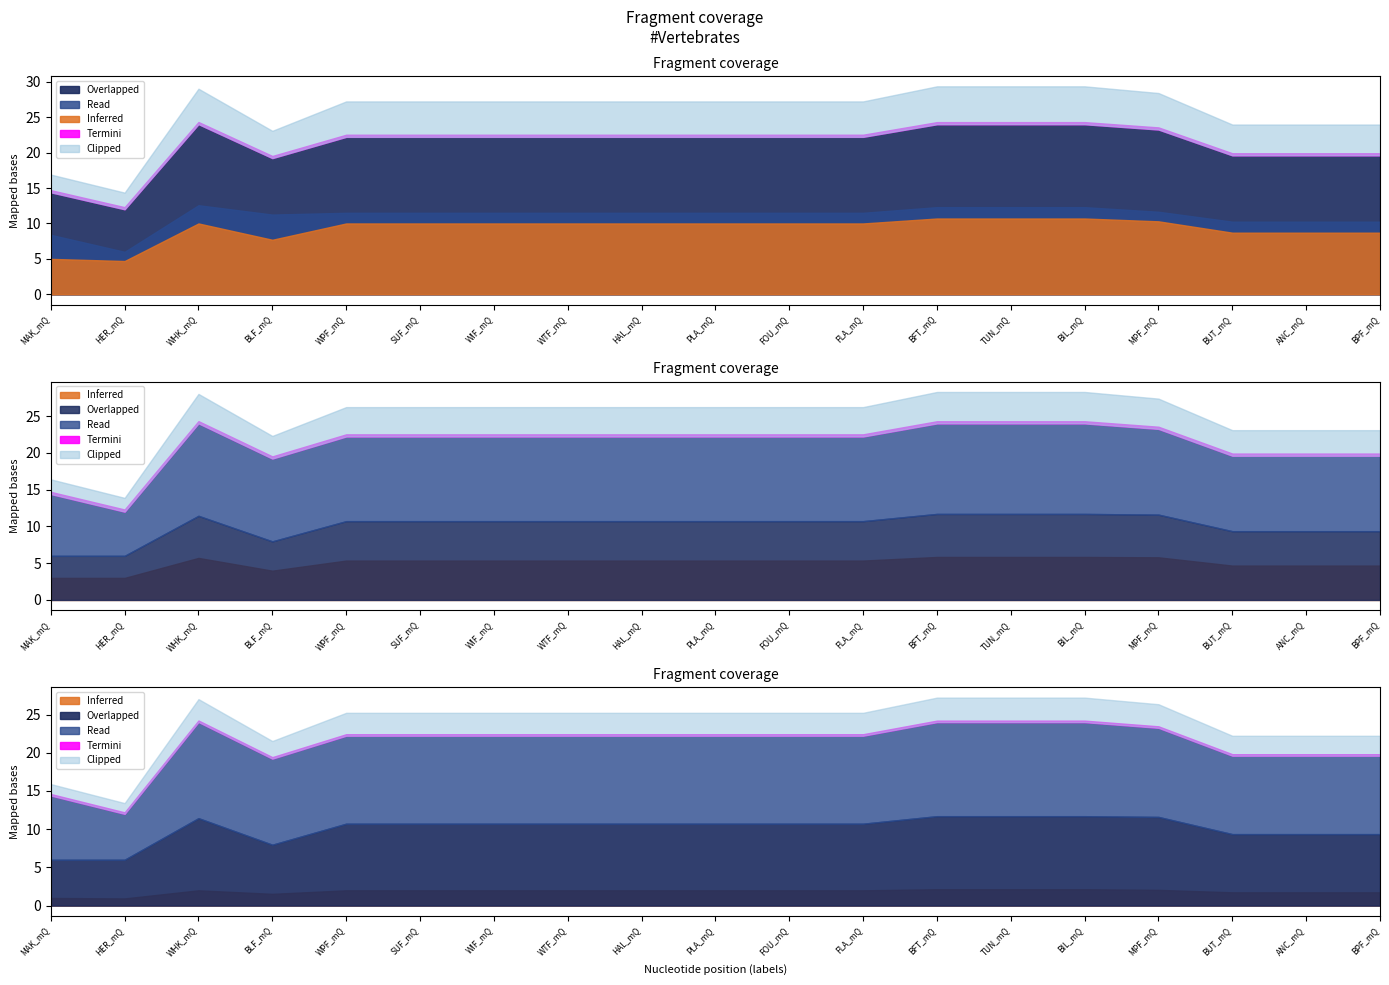

At which label is Inferred closest to 0?

HER_mQ